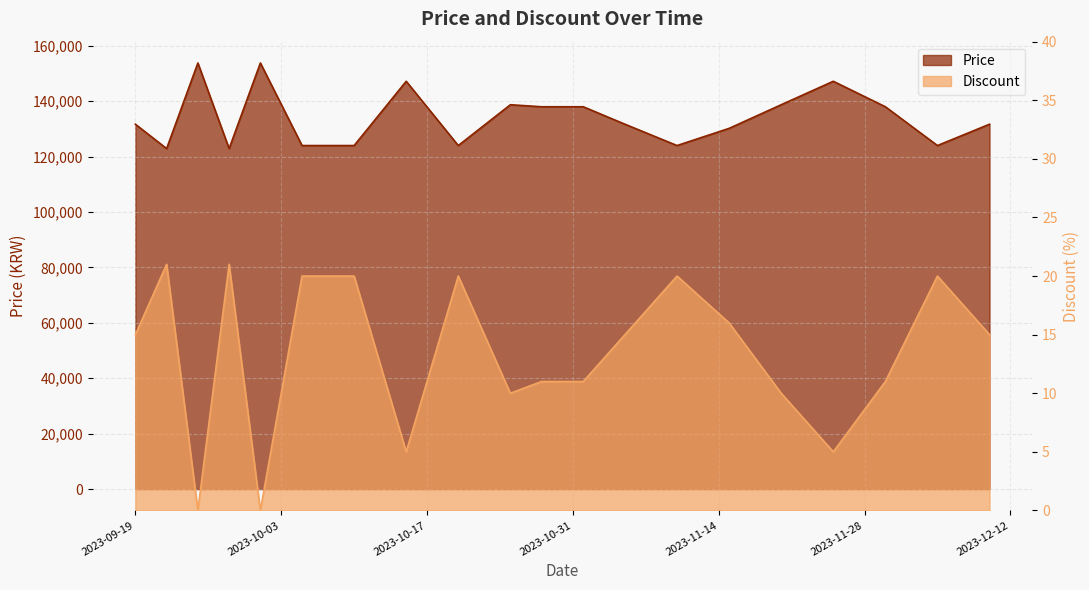

Reading left to right, extract all data points from this chart.

Price: 131700	122900	153800	122900	153800	124000	124000	147200	124000	138730	138000	138000	131700	124000	130200	138730	147200	138000	124000	131700
Discount: 15	21	0	21	0	20	20	5	20	10	11	11	15	20	16	10	5	11	20	15